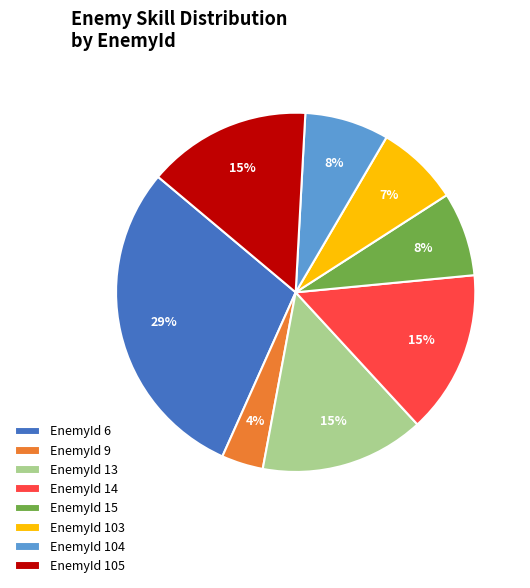

Which slice is the smallest?

EnemyId 9